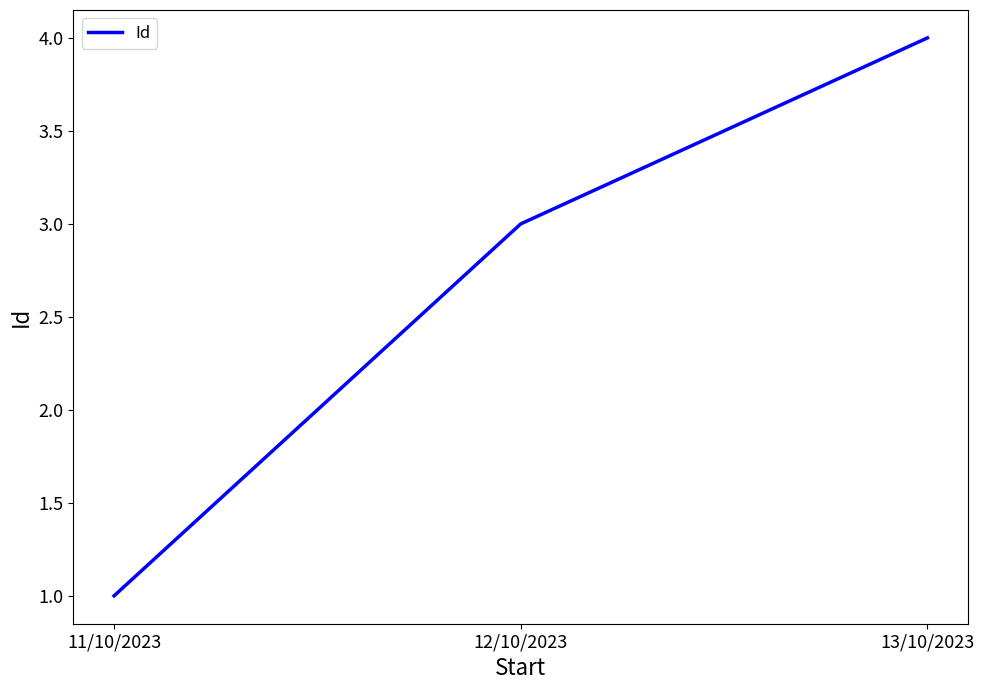

What is the minimum value shown in the chart?

1